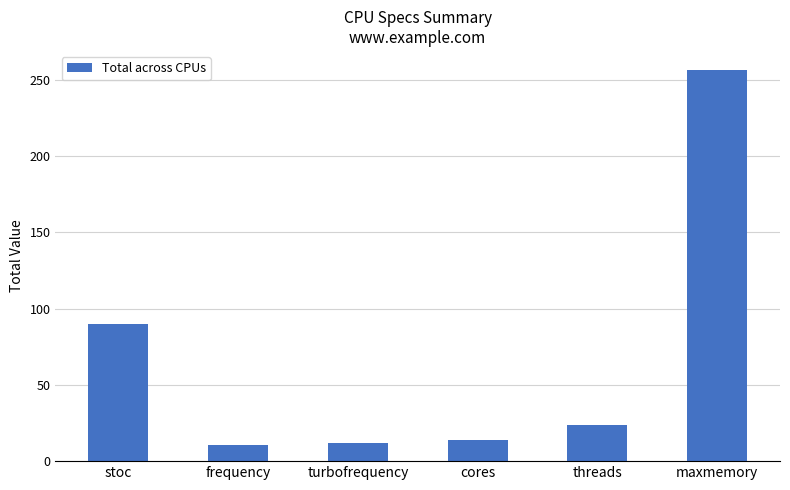

What is the difference between the values at stoc and maxmemory?

166.0